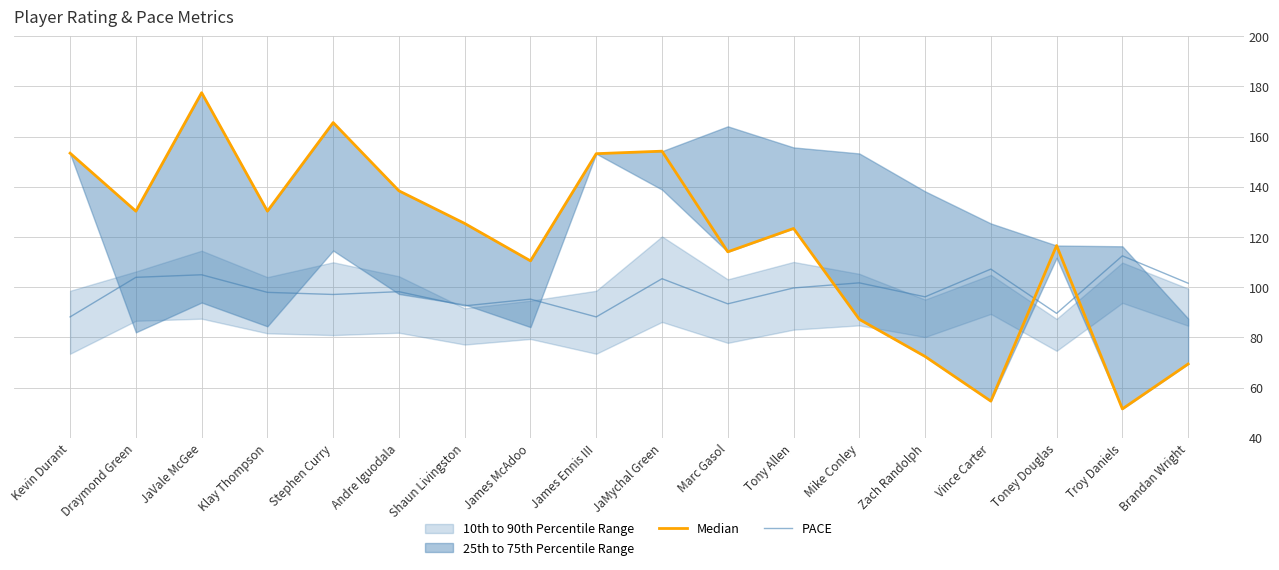

How many categories are shown in the chart?

18